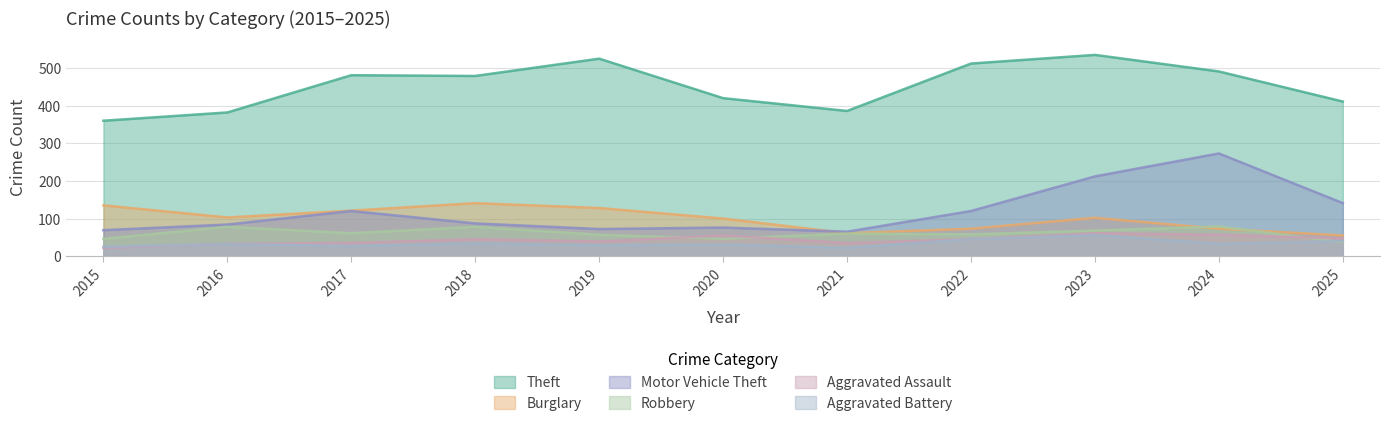

What is the highest value of the Robbery series?

79